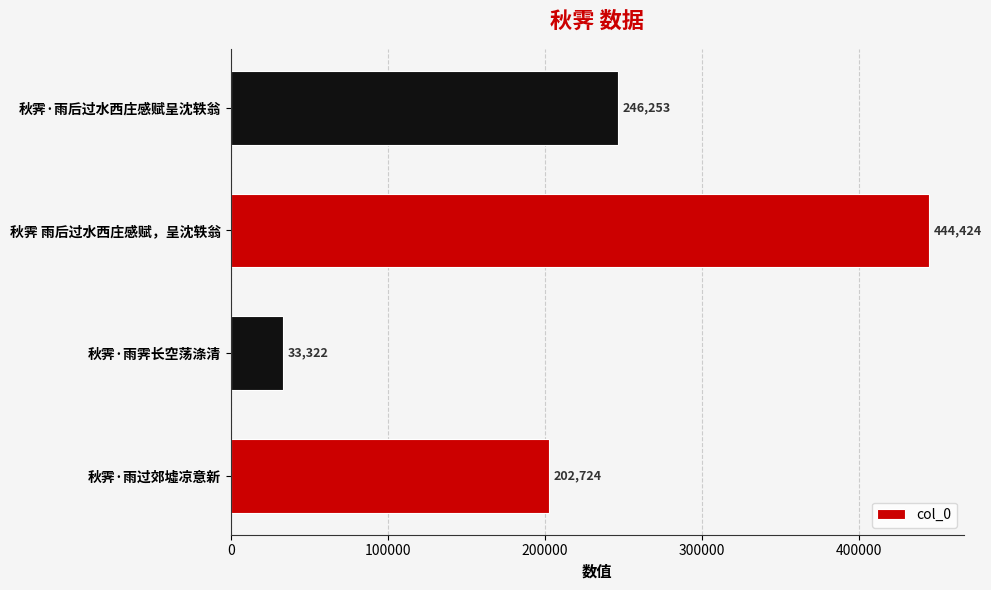

The value at 秋霁·雨后过水西庄感赋呈沈轶翁 is 246253. True or false?

True